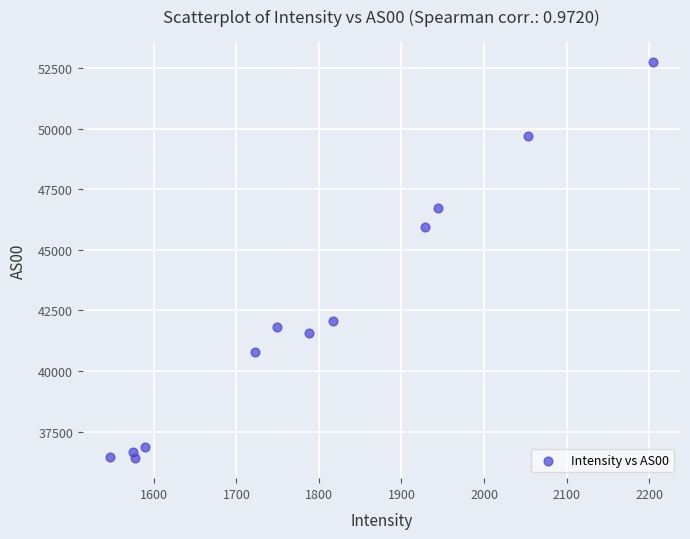

What Y value in the scatter plot is closest to 44583?

45937